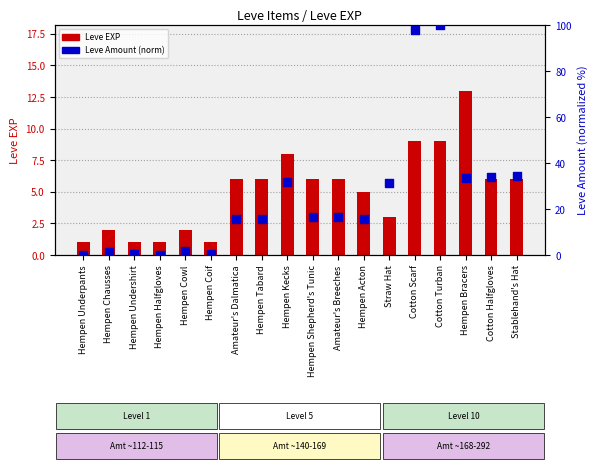

What are all the series names shown in the legend?

Leve EXP, Leve Amount (normalized)